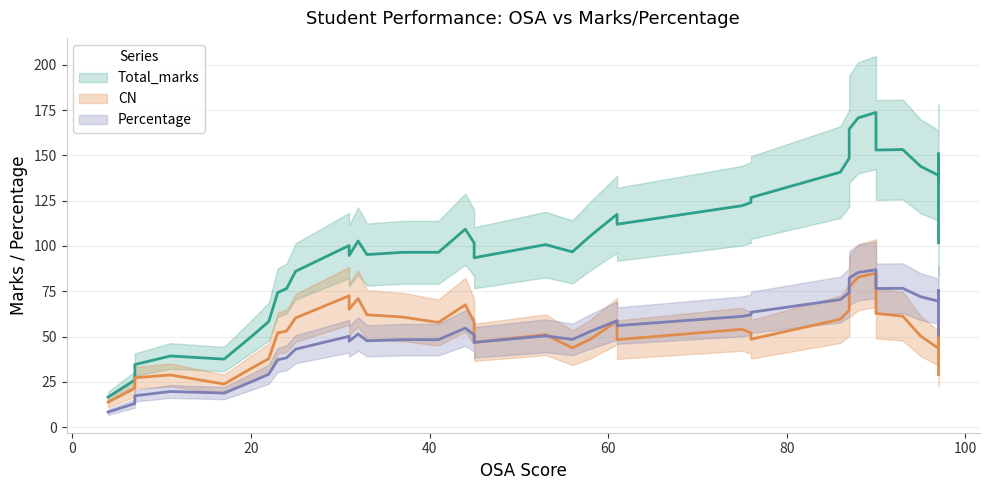

True or false: CN has more than 0 interior local peaks.

True